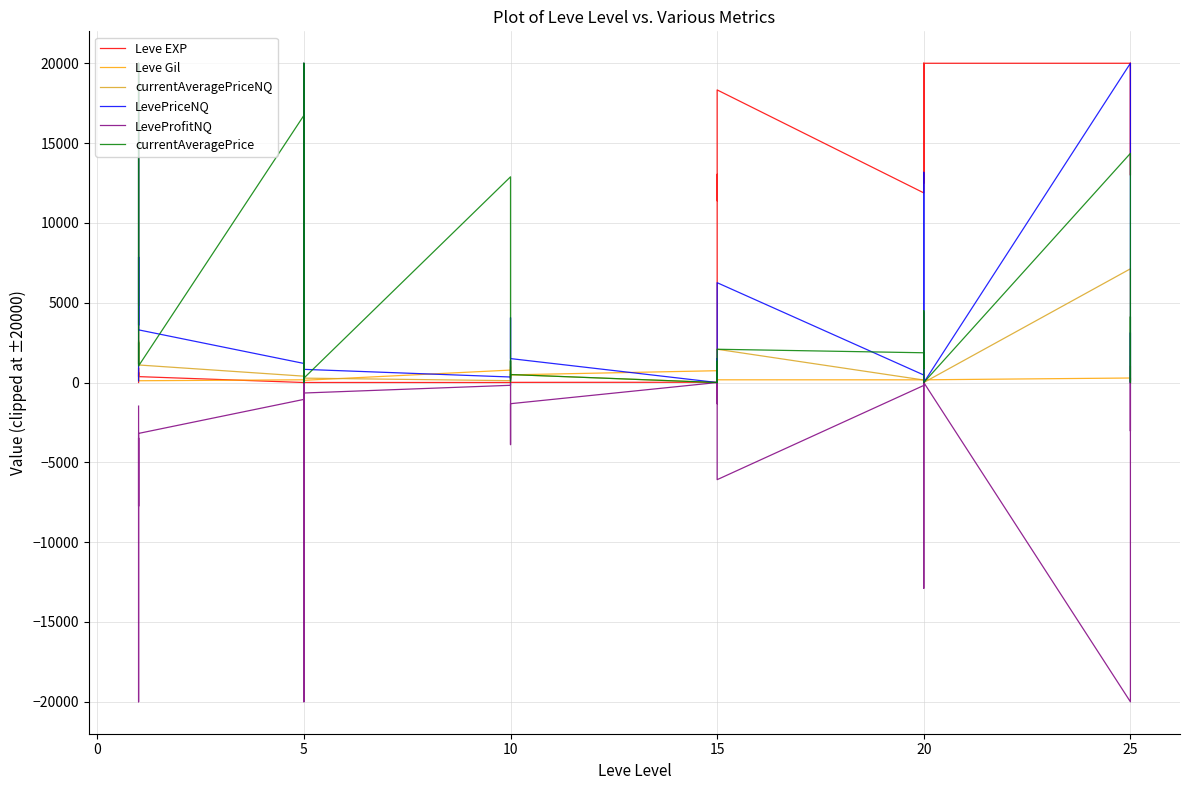

What are all the series names shown in the legend?

Leve EXP, Leve Gil, currentAveragePriceNQ, LevePriceNQ, LeveProfitNQ, currentAveragePrice